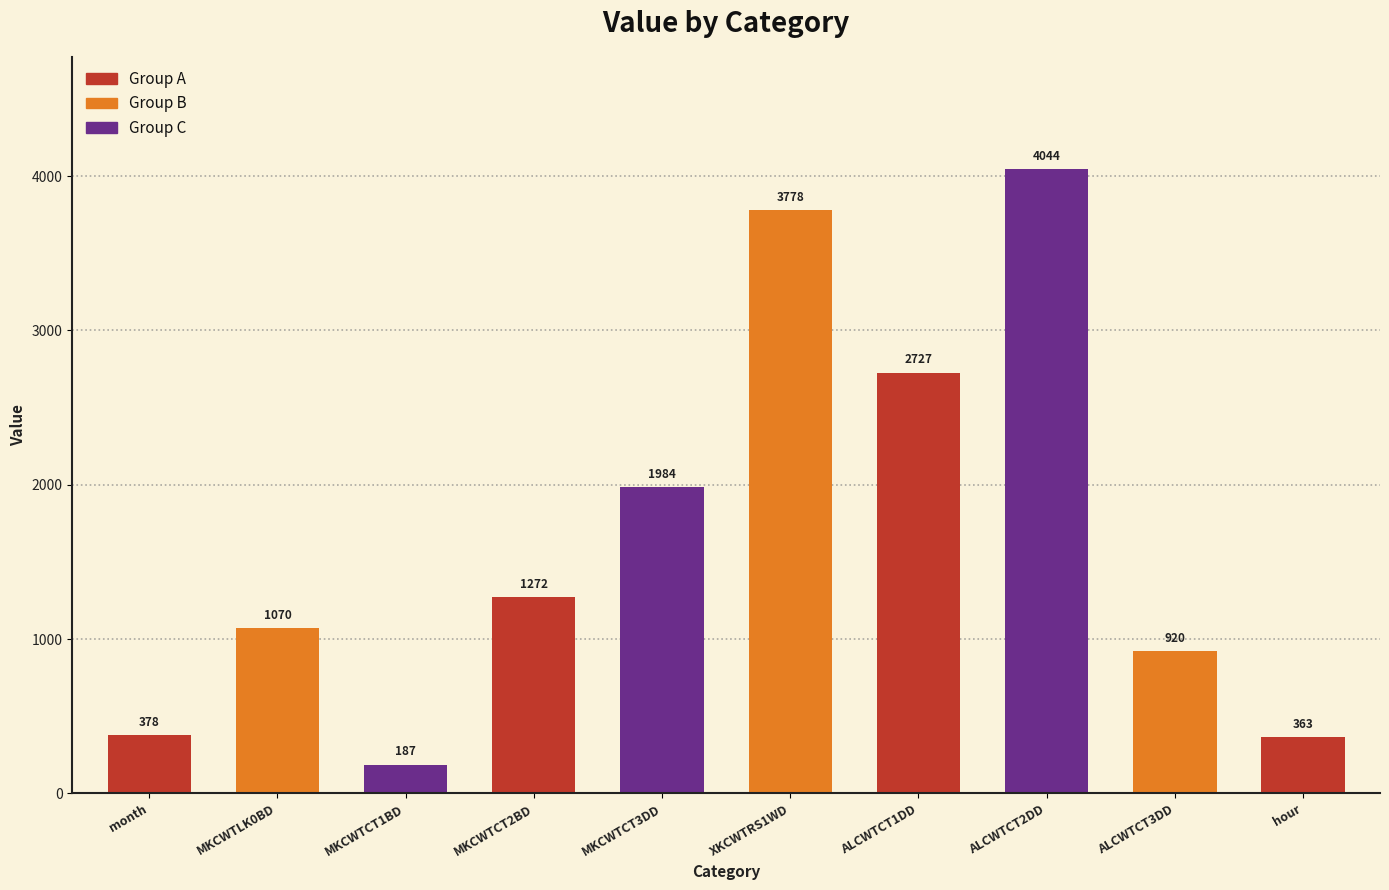

What is the label of the 8th bar from the left?

ALCWTCT2DD